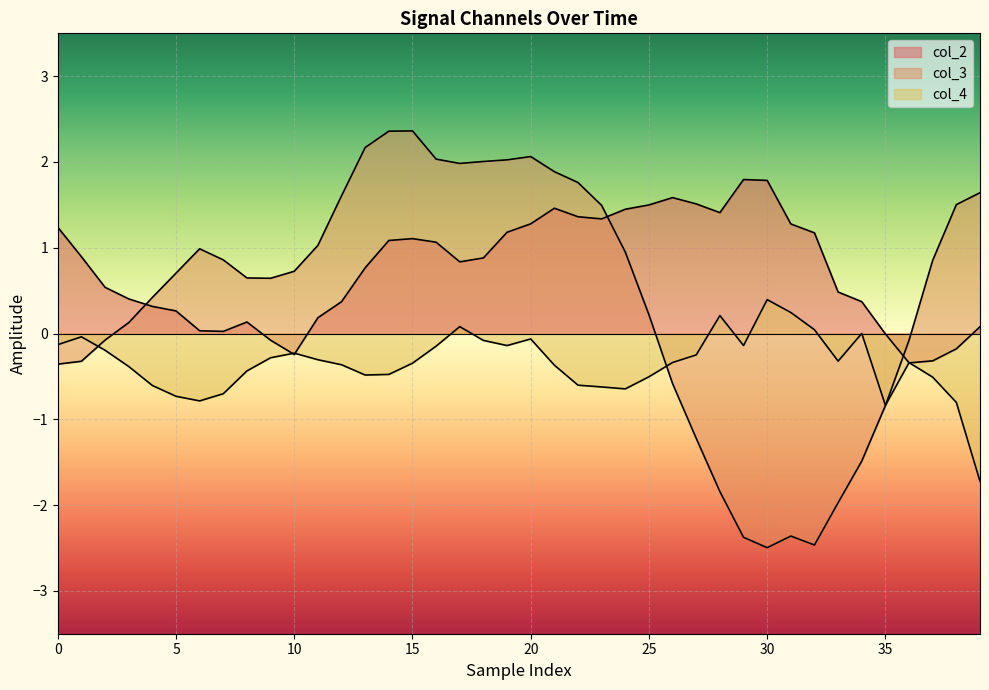

How many values in col_2 are above zero?

34